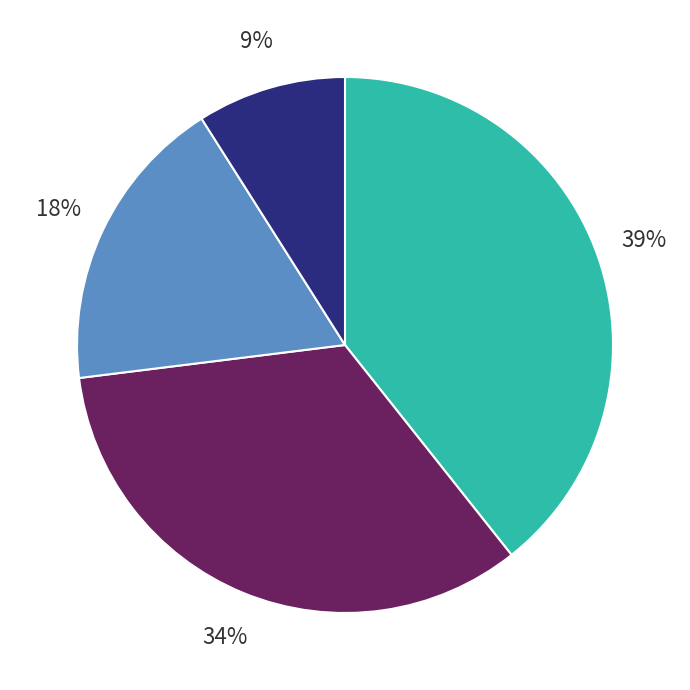

Is there a majority slice in this chart?

No